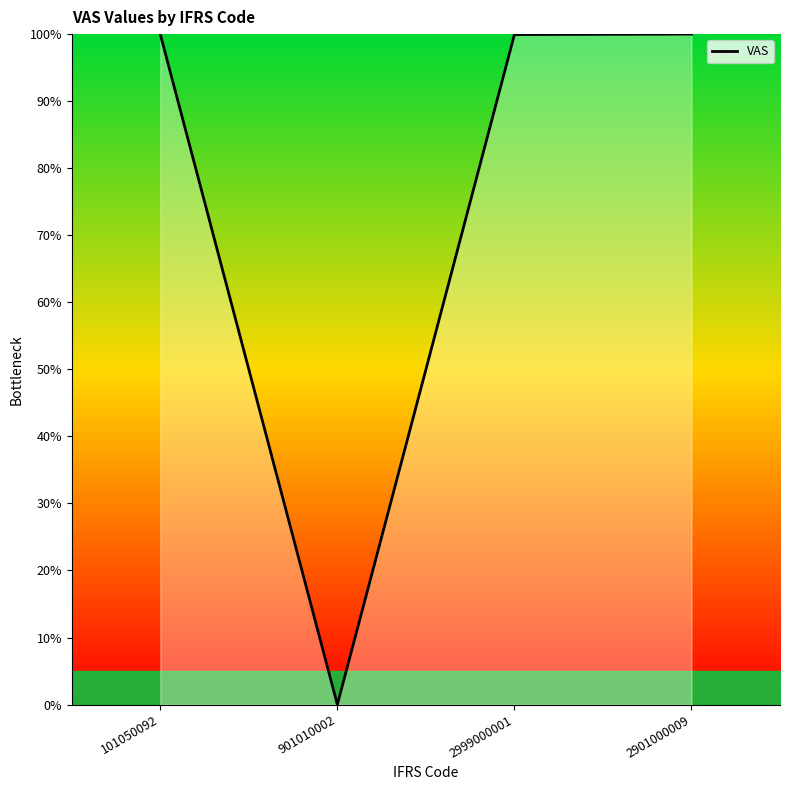

What is the change in value from 2999000001 to 2901000009?

+0.1